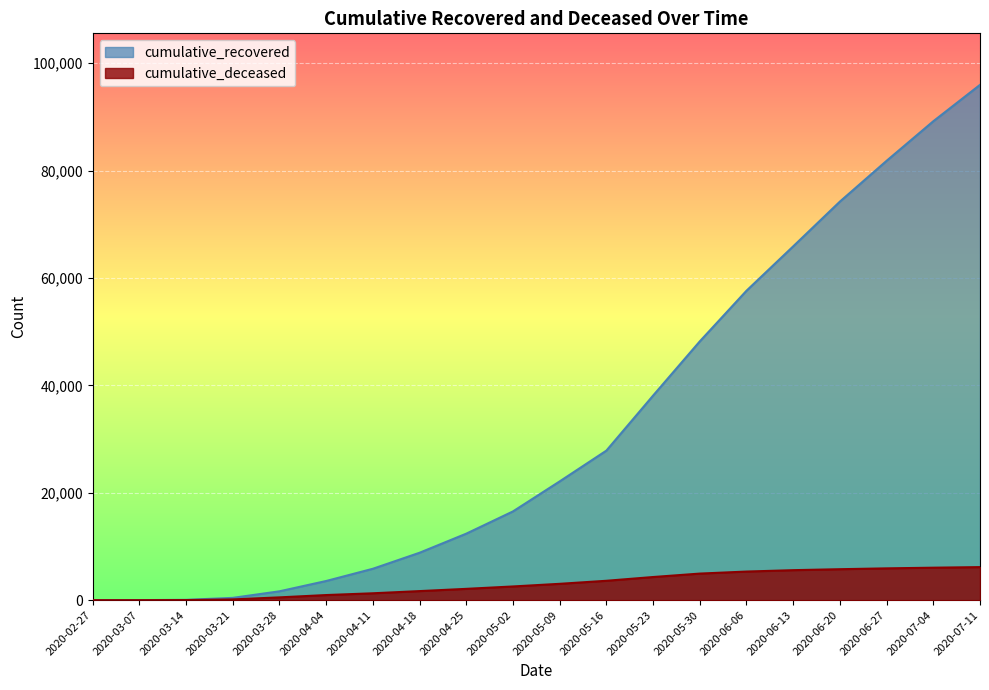

At how many categories does at least one series exceed 62824?

5